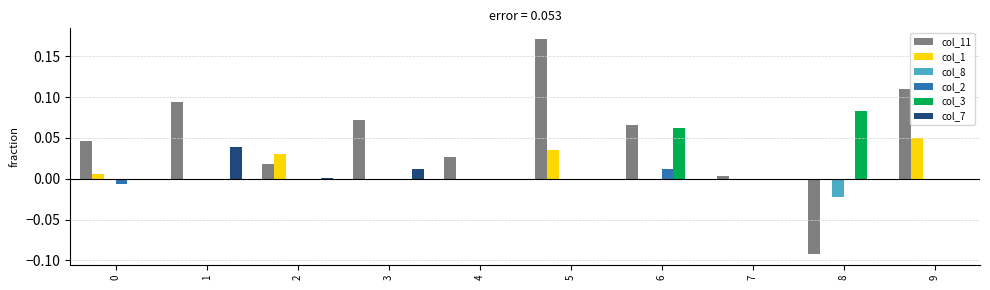

True or false: col_1 has a value of 0.0 at 3.

True